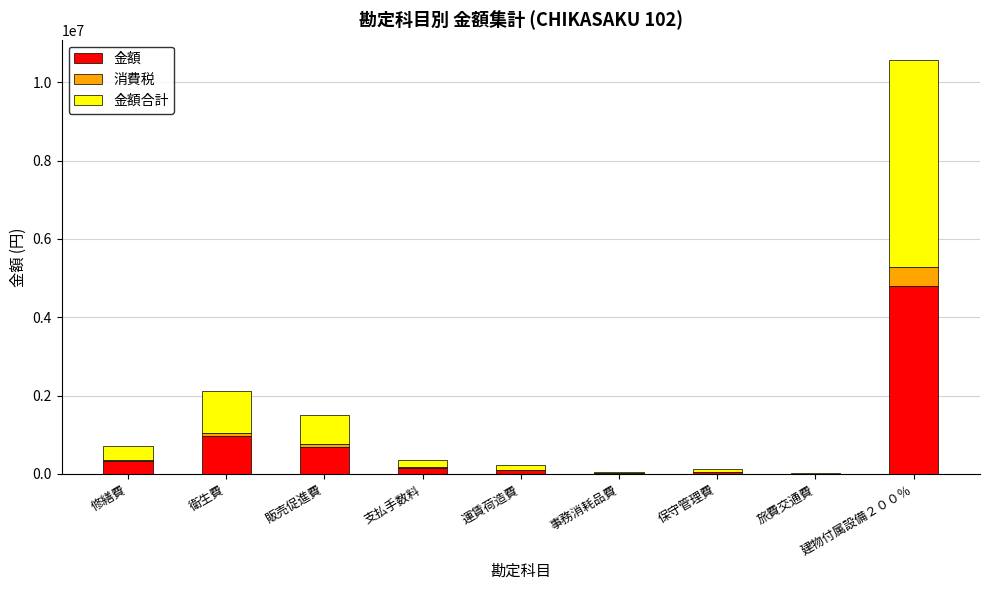

At which category is the sum across all series the highest?

建物付属設備２００％